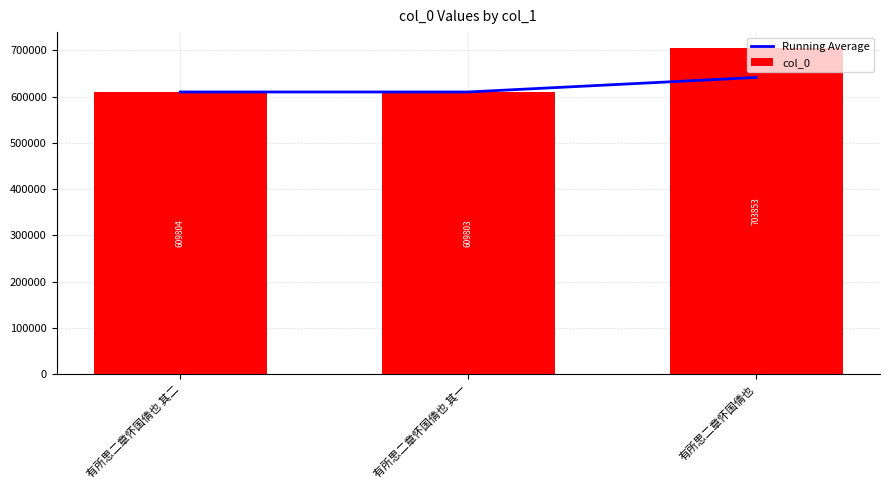

The value of col_0 at 有所思二章怀国倩也 其一 is 609803.0. True or false?

True